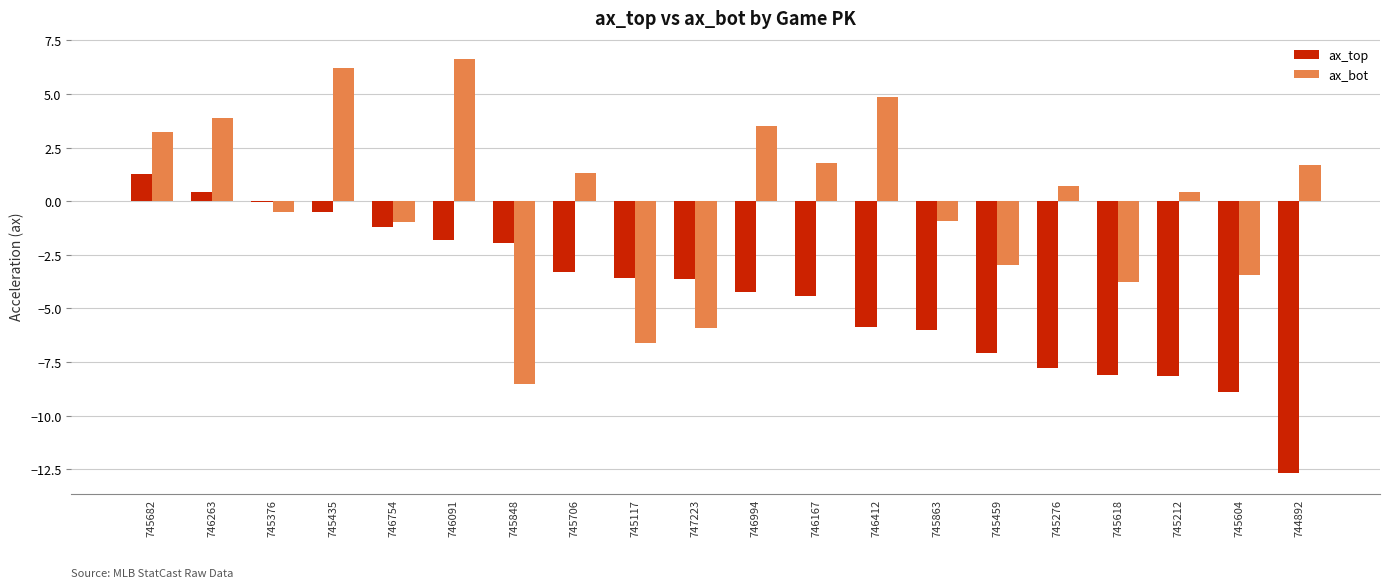

The value of ax_bot at 745604 is -3.5. True or false?

True